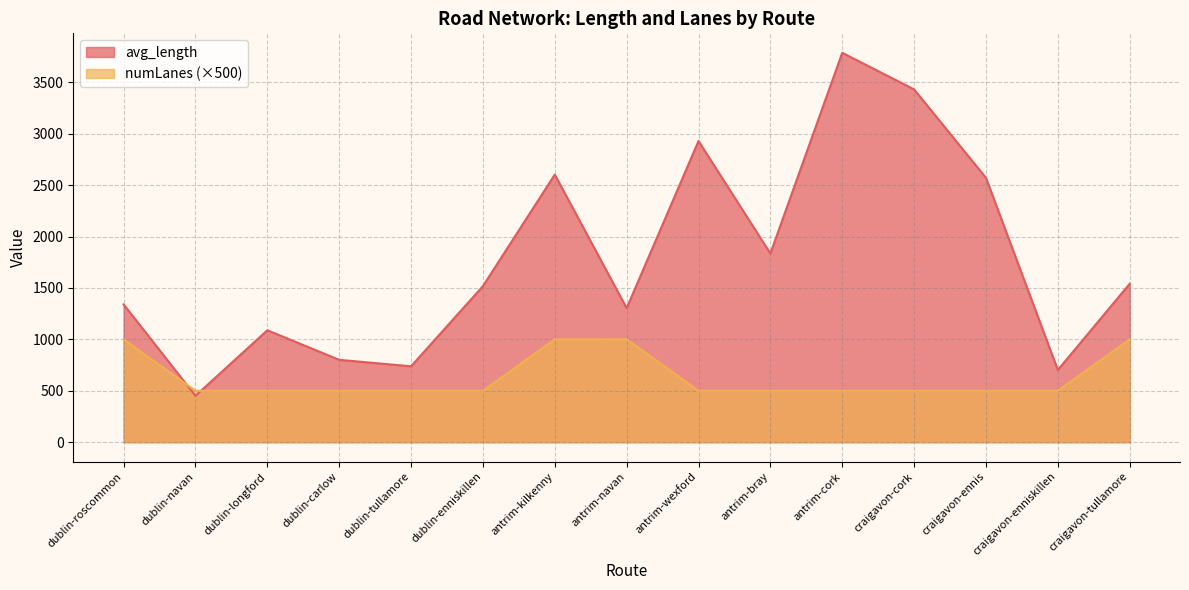

What is the minimum value shown in the chart?

450.7